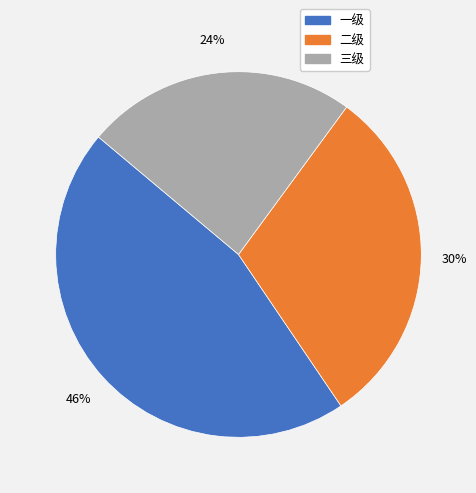

Is there any slice that represents more than half of the pie?

No